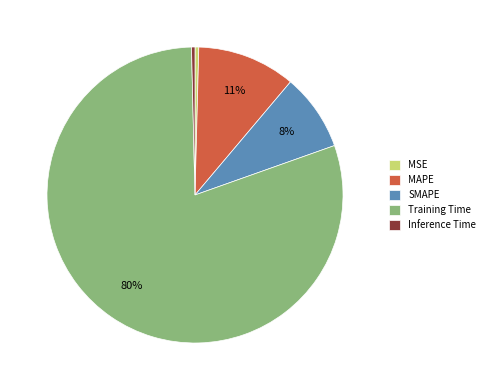

Which has a higher value, SMAPE or Training Time?

Training Time